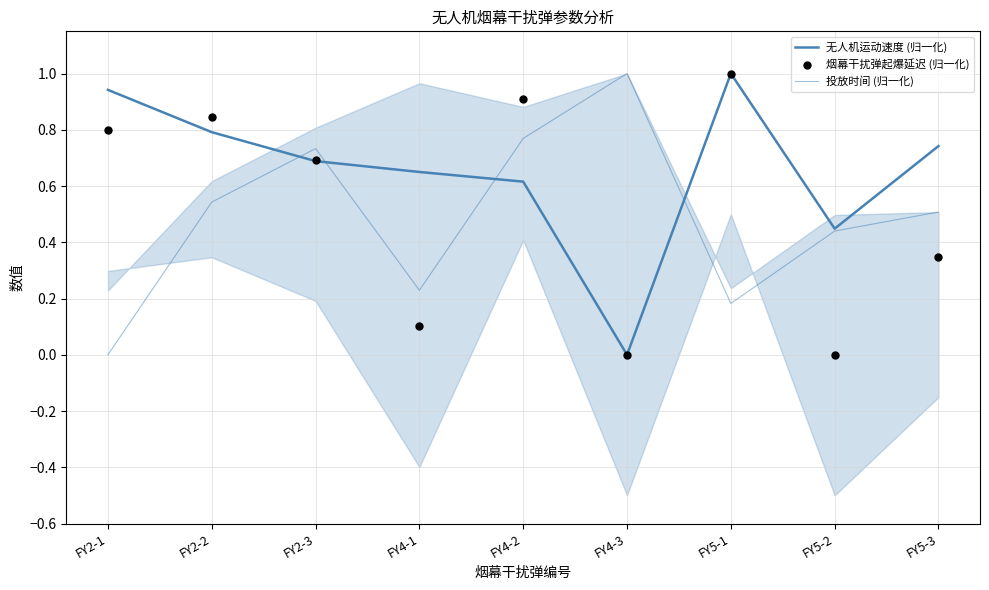

What are all the series names shown in the legend?

无人机运动速度 (归一化), 投放时间 (归一化), 烟幕干扰弹起爆延迟 (归一化)